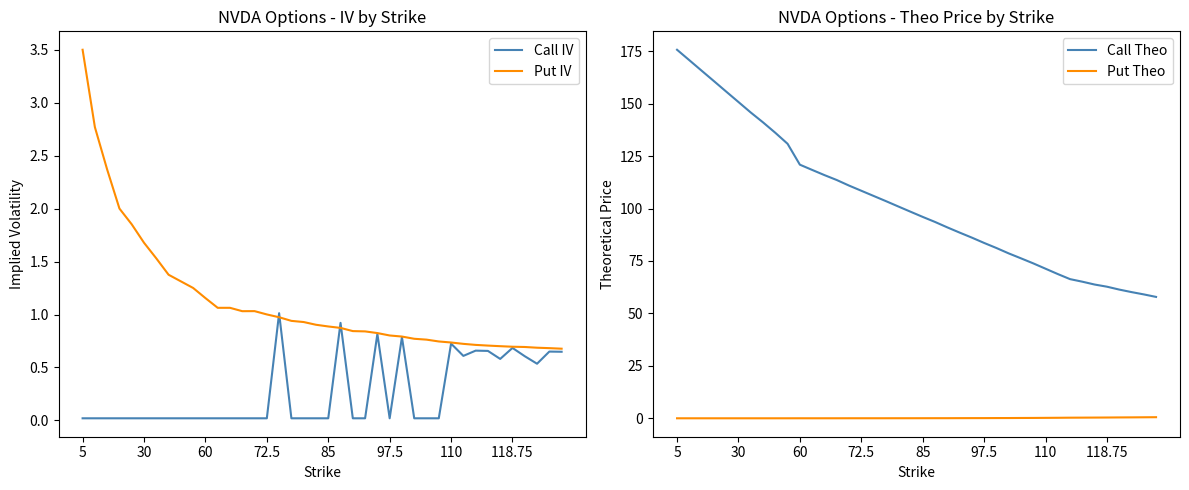

How many interior local peaks does the Put IV series have?

1